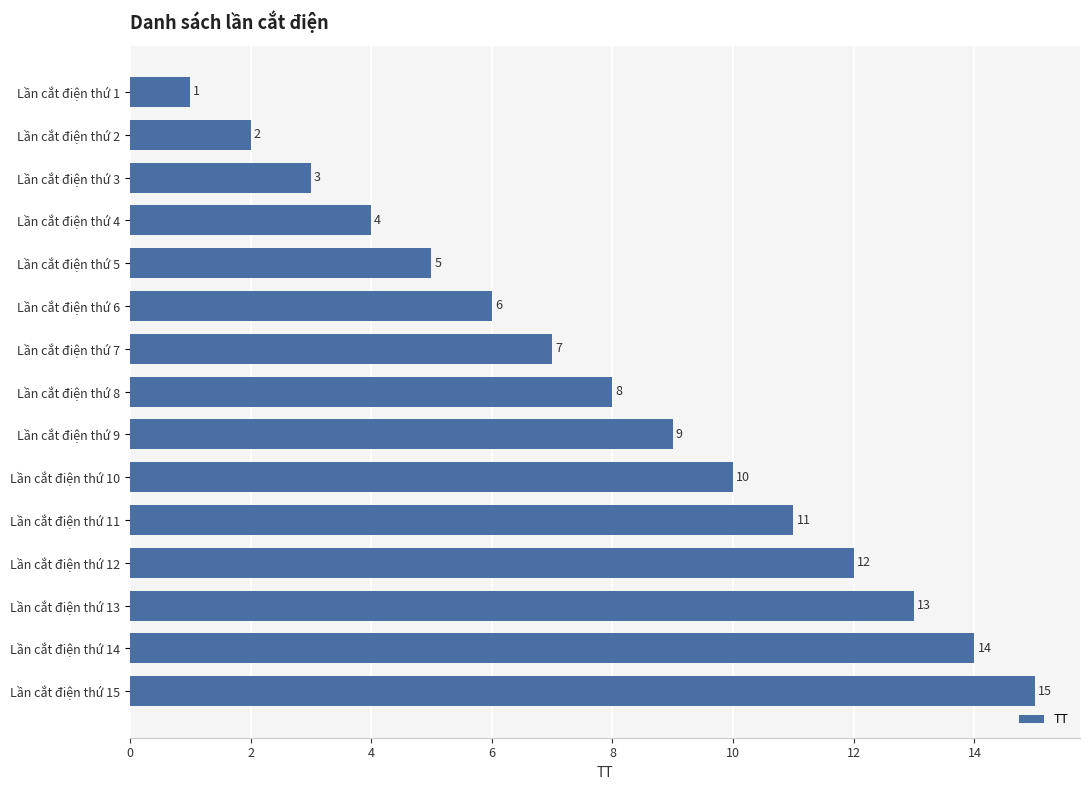

What is the average value?

8